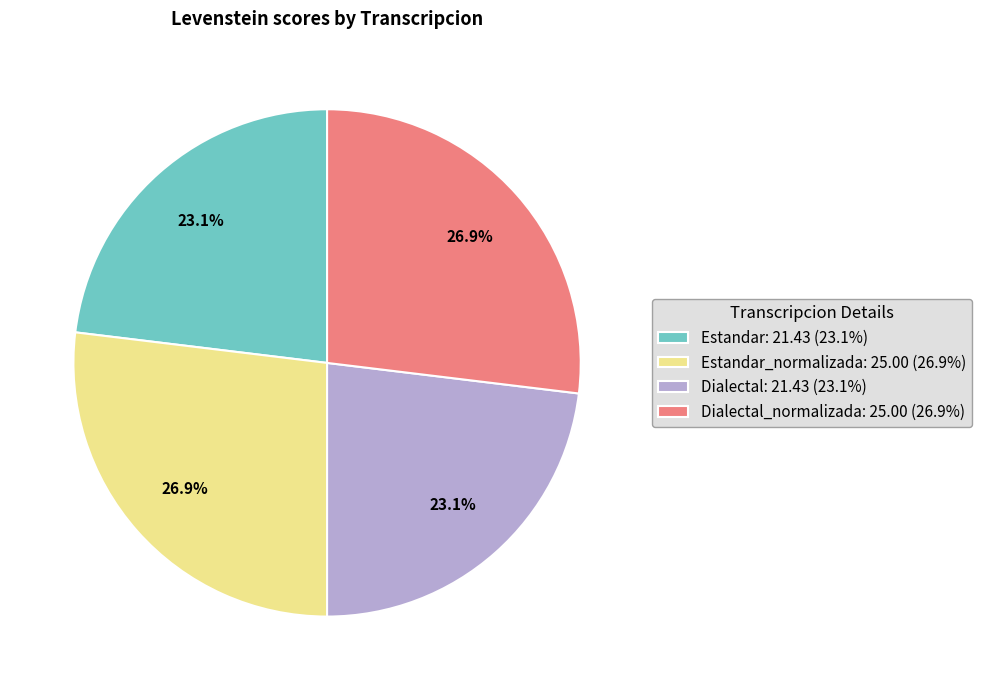

To the nearest percent, what is the average slice percentage?

25%